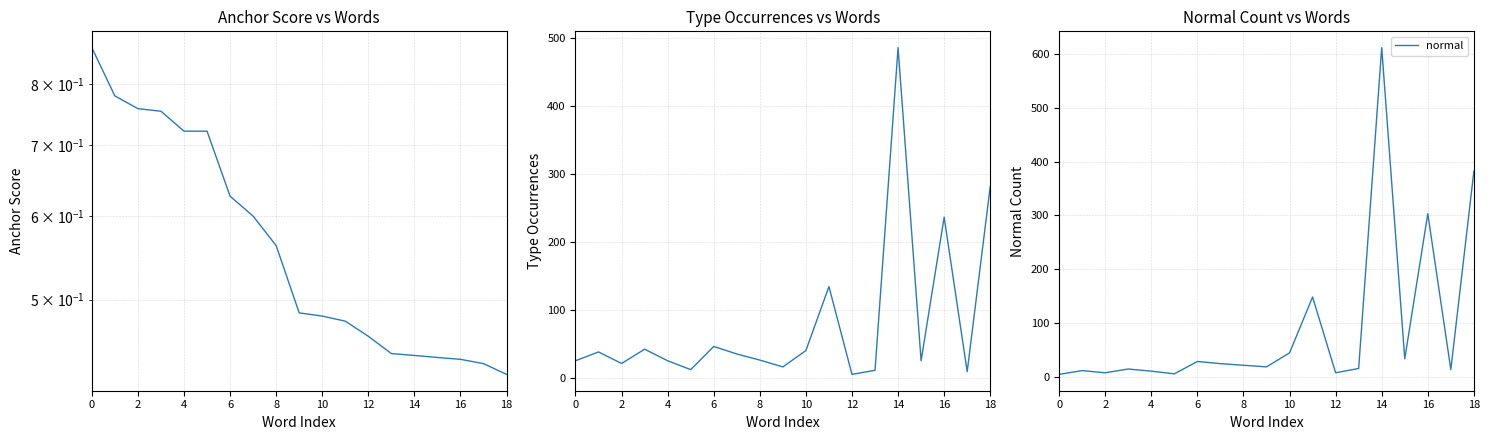

Is it true that anchor score equals 0.2 at 18?

False